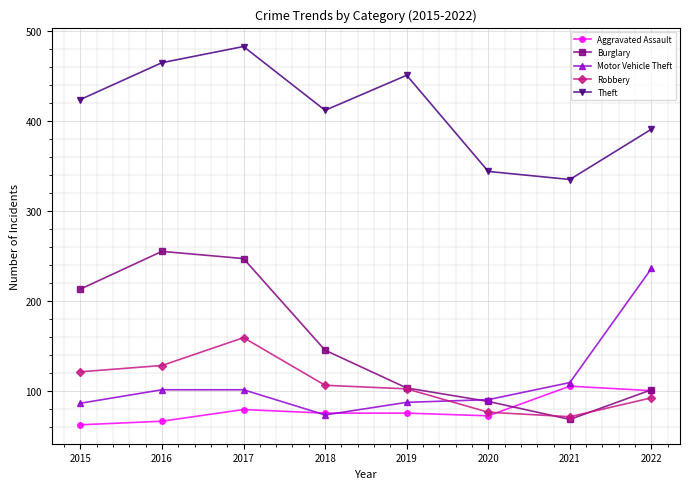

What are all the series names shown in the legend?

Aggravated Assault, Burglary, Motor Vehicle Theft, Robbery, Theft